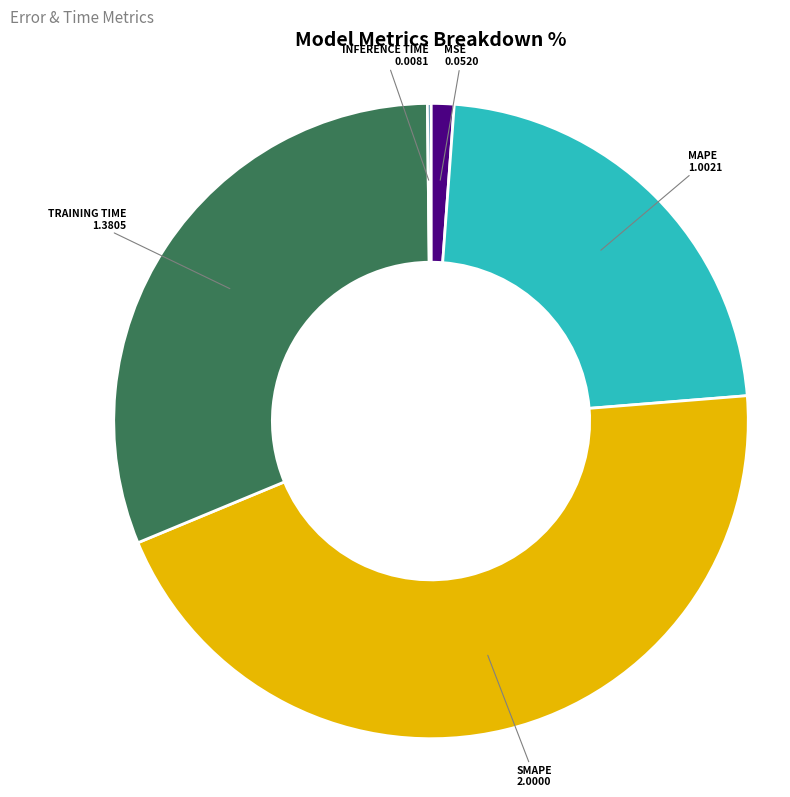

Is there a majority slice in this chart?

No